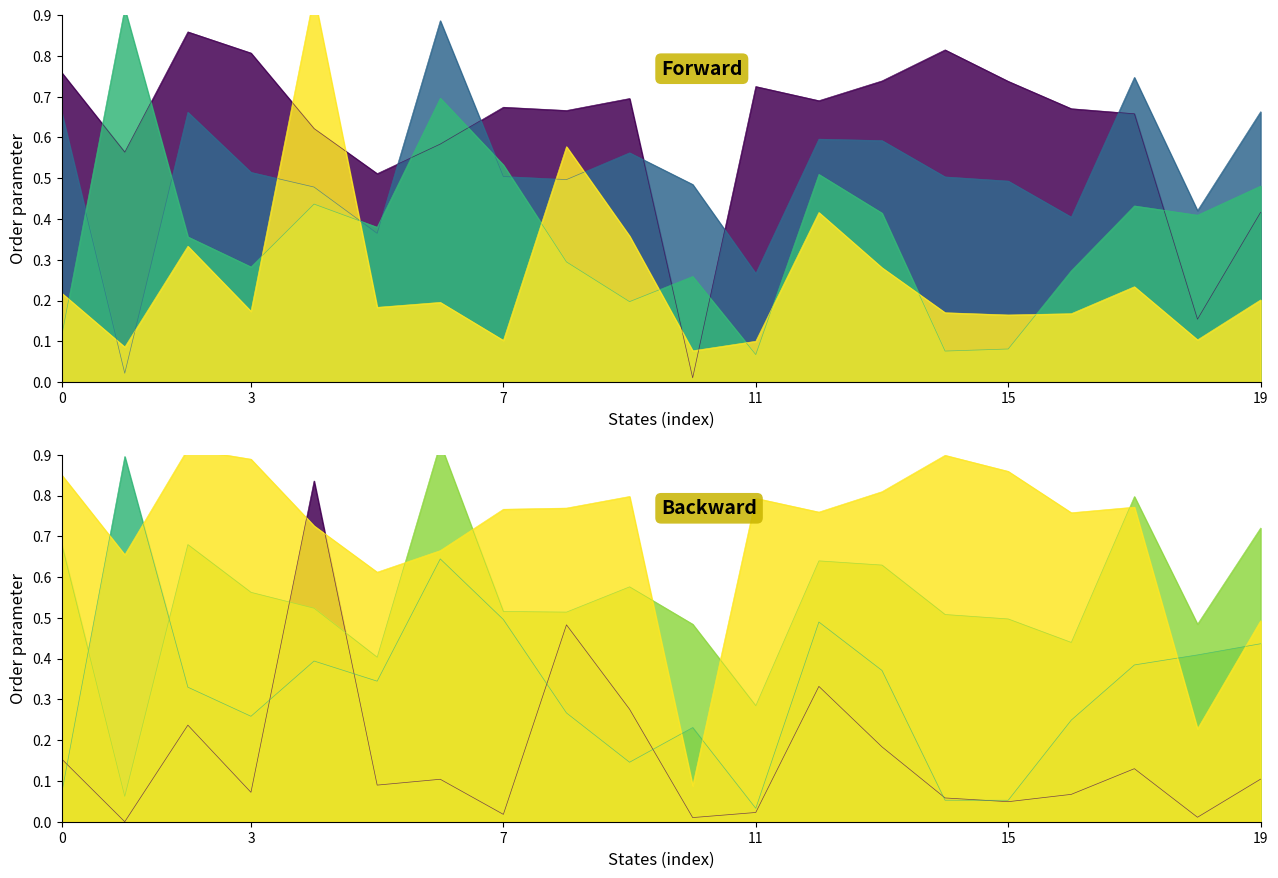

True or false: Case_Fatality_Ratio has a value of 0.7 at 3.

False